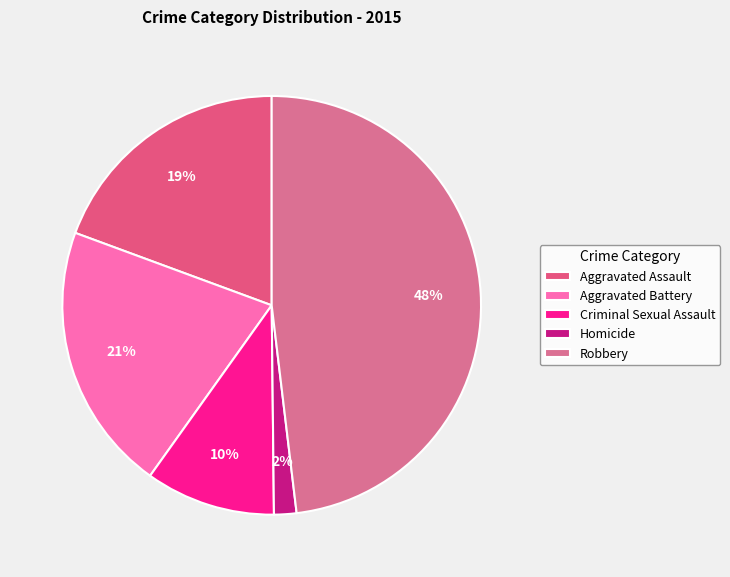

What is the smallest slice in the pie chart?

Homicide